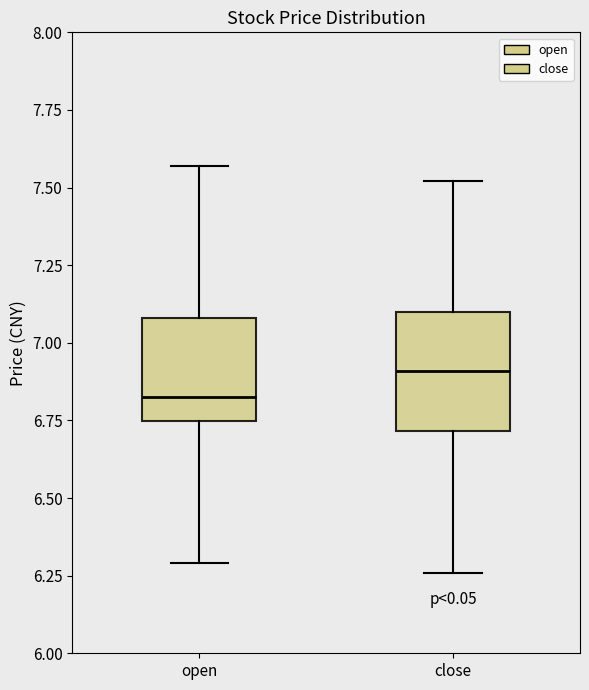

Which box's median line is the lowest?

open